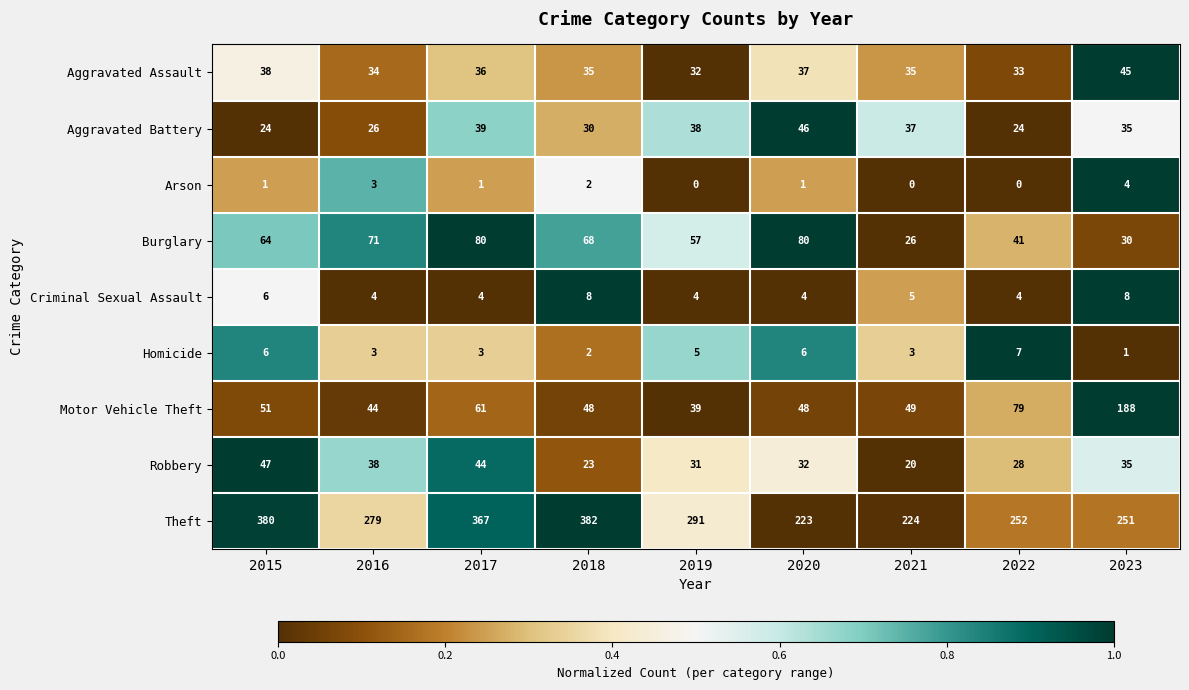

Which series has the largest total across all categories?

Theft